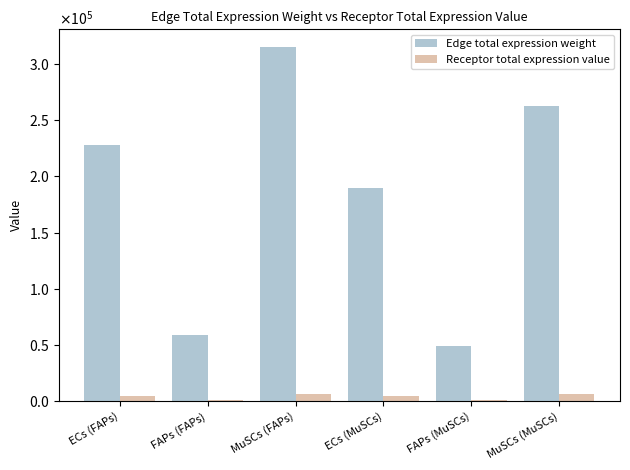

What is the value of the Receptor total expression value bar at the 3rd from the left?

6093.5